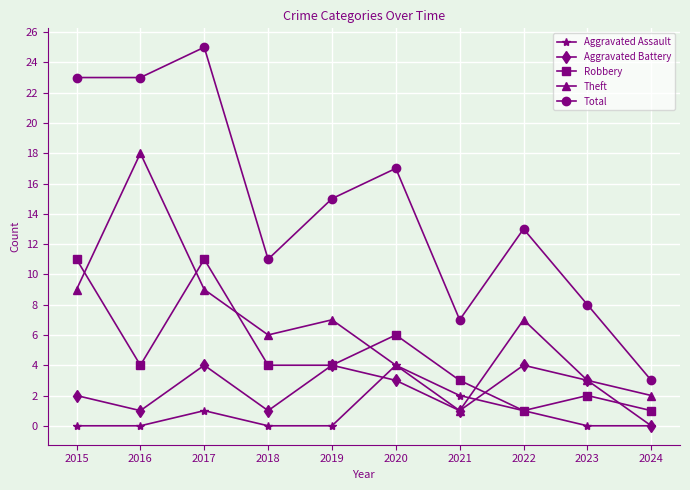

Reading left to right, transcribe all the data shown in this chart.

Aggravated Assault: 2015=0	2016=0	2017=1	2018=0	2019=0	2020=4	2021=2	2022=1	2023=0	2024=0
Aggravated Battery: 2015=2	2016=1	2017=4	2018=1	2019=4	2020=3	2021=1	2022=4	2023=3	2024=0
Robbery: 2015=11	2016=4	2017=11	2018=4	2019=4	2020=6	2021=3	2022=1	2023=2	2024=1
Theft: 2015=9	2016=18	2017=9	2018=6	2019=7	2020=4	2021=1	2022=7	2023=3	2024=2
Total: 2015=23	2016=23	2017=25	2018=11	2019=15	2020=17	2021=7	2022=13	2023=8	2024=3